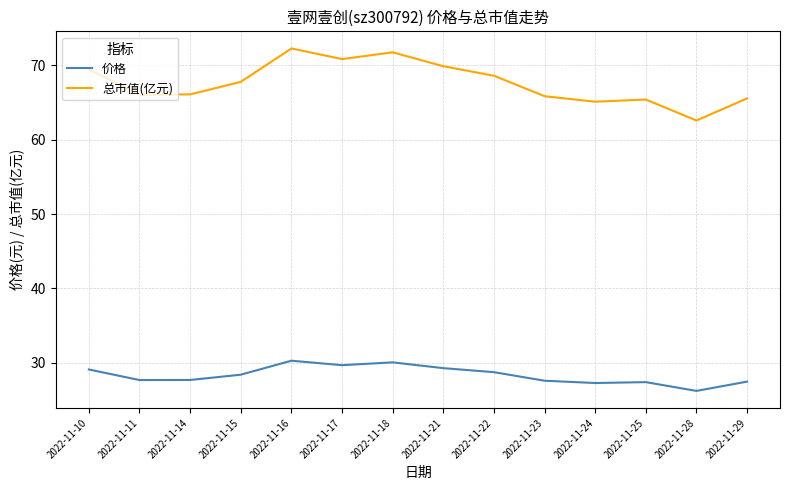

Which series changed the most between 2022-11-10 and 2022-11-23?

总市值(亿元)